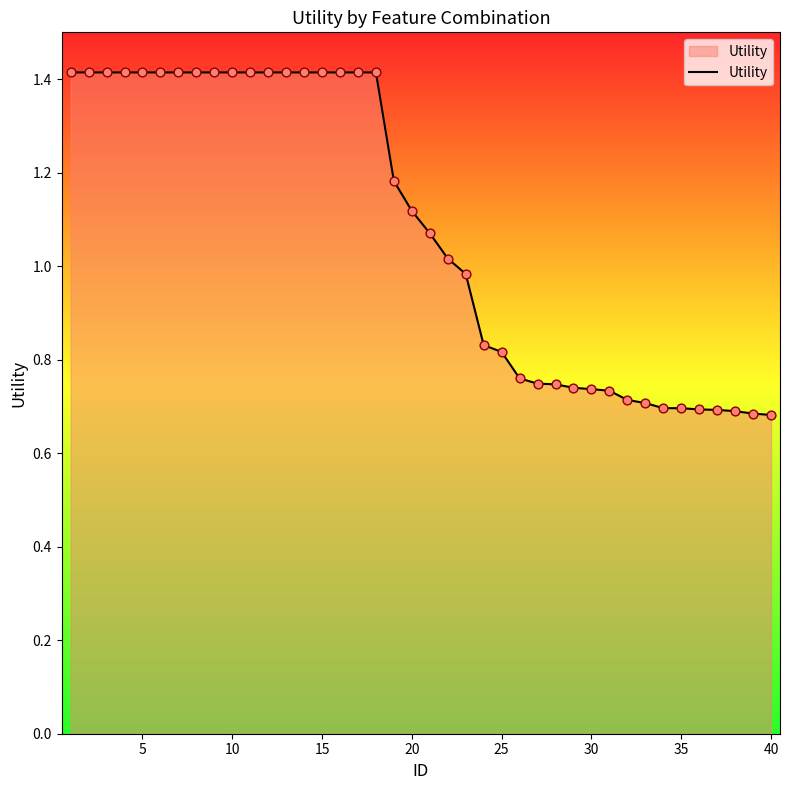

What is the maximum value shown in the chart?

1.4